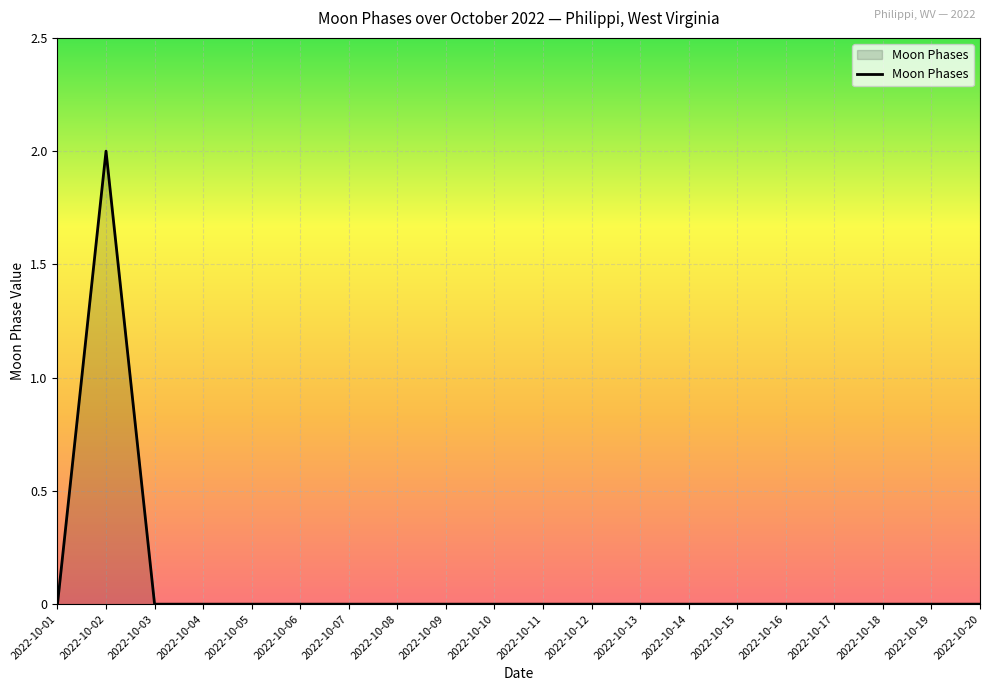

The value at 2022-10-08 is 0. True or false?

True